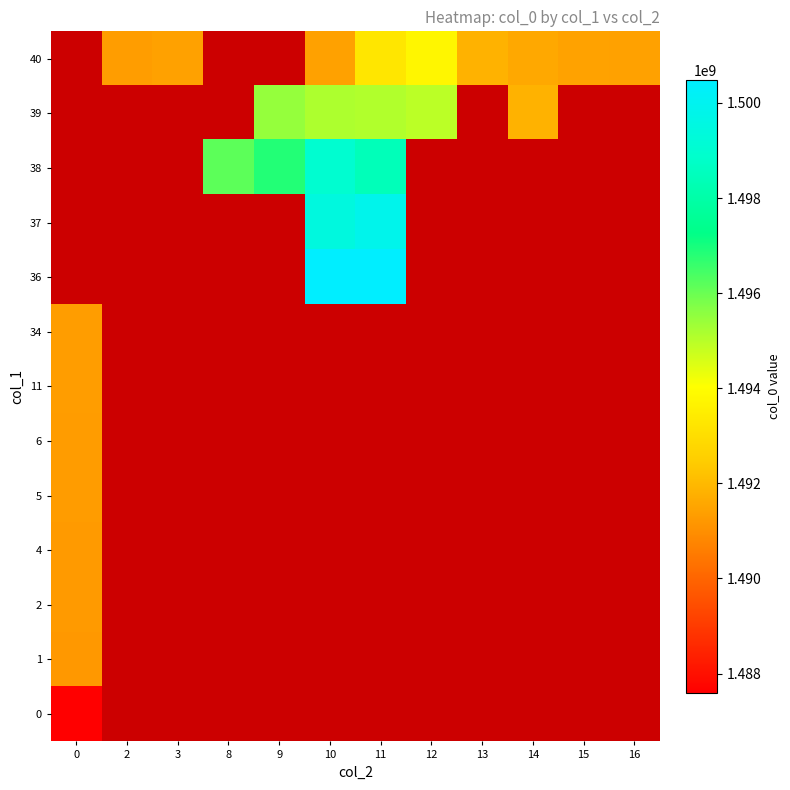

What is the difference between the highest and lowest values at 0?

3742192.0